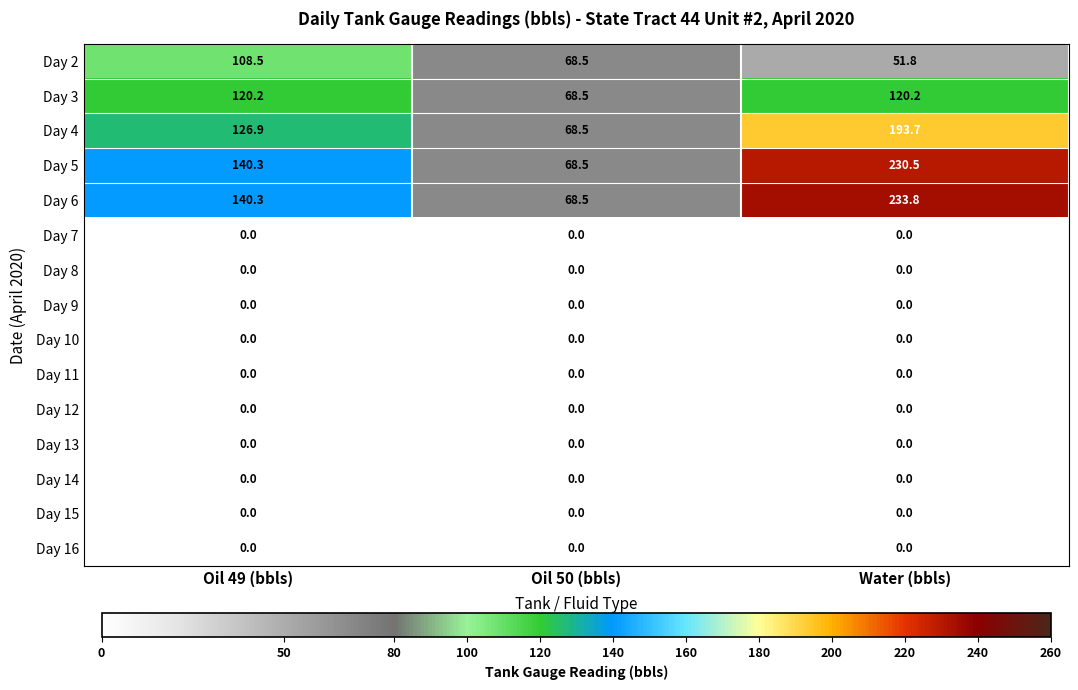

What is the total value across all series at Oil 50 (bbls)?

342.5